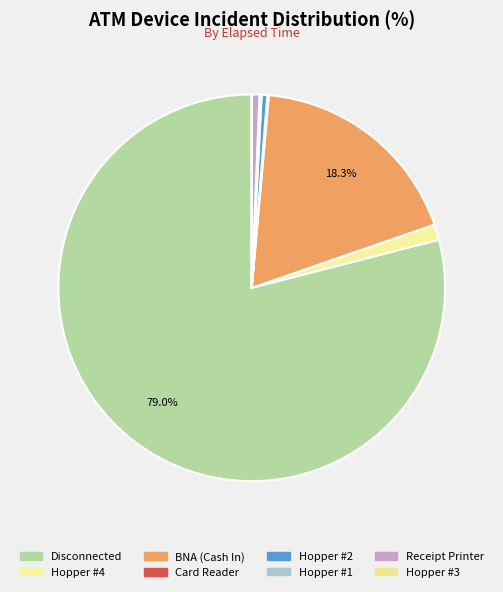

To the nearest percent, what is the difference between the largest and smallest slice percentages?

79%